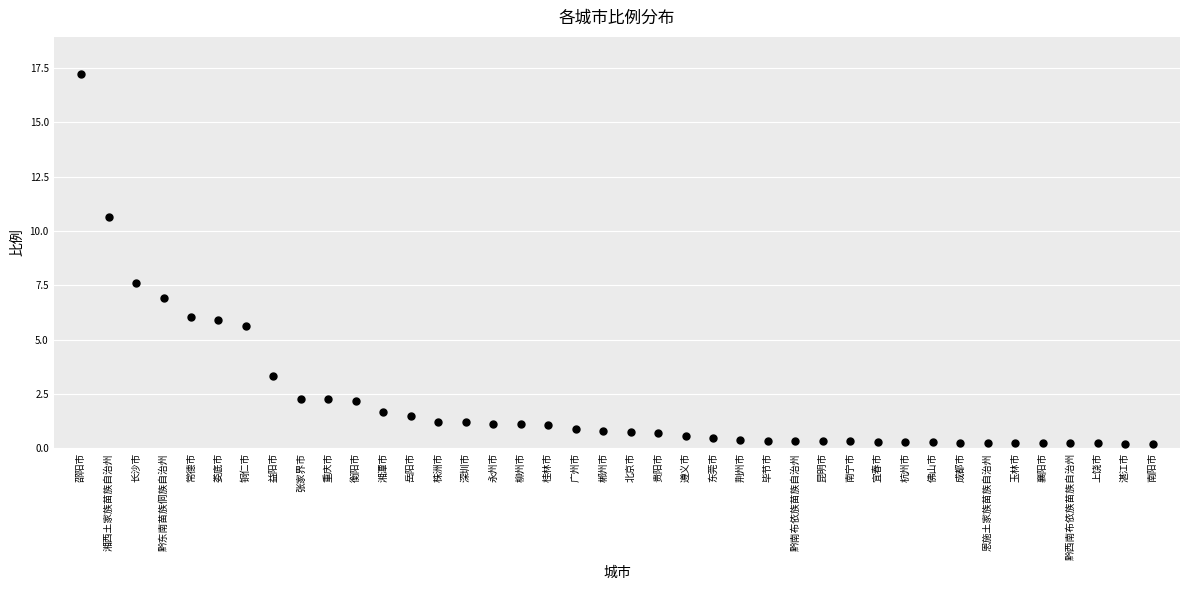

What Y value in the scatter plot is closest to 8?

7.6